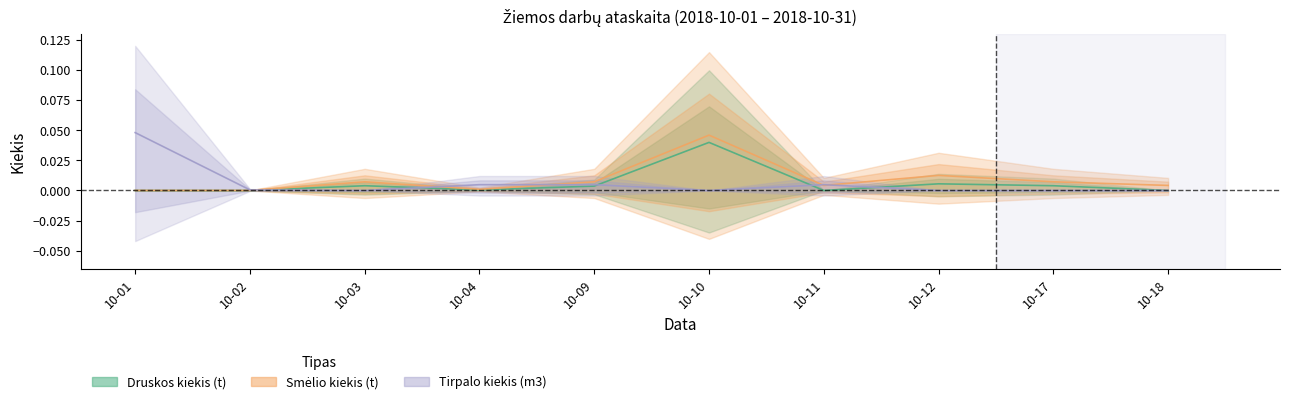

Which category has the lowest value in the Tirpalo kiekis (m3) series?

2018-10-03